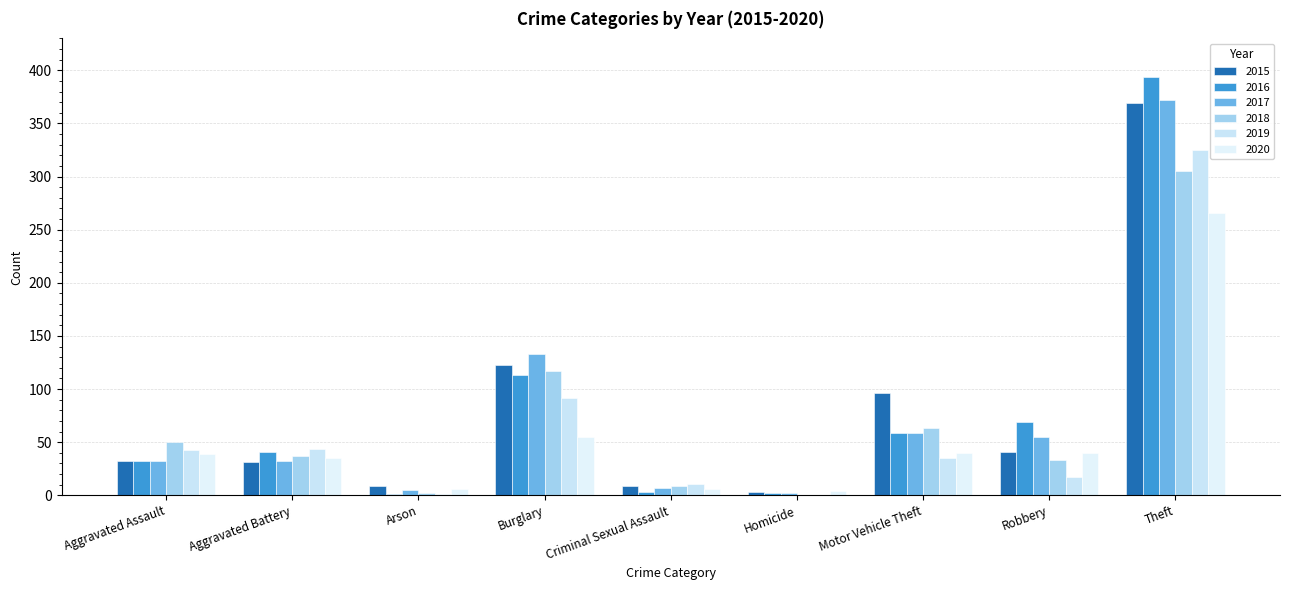

What is the maximum value for 2020?

266